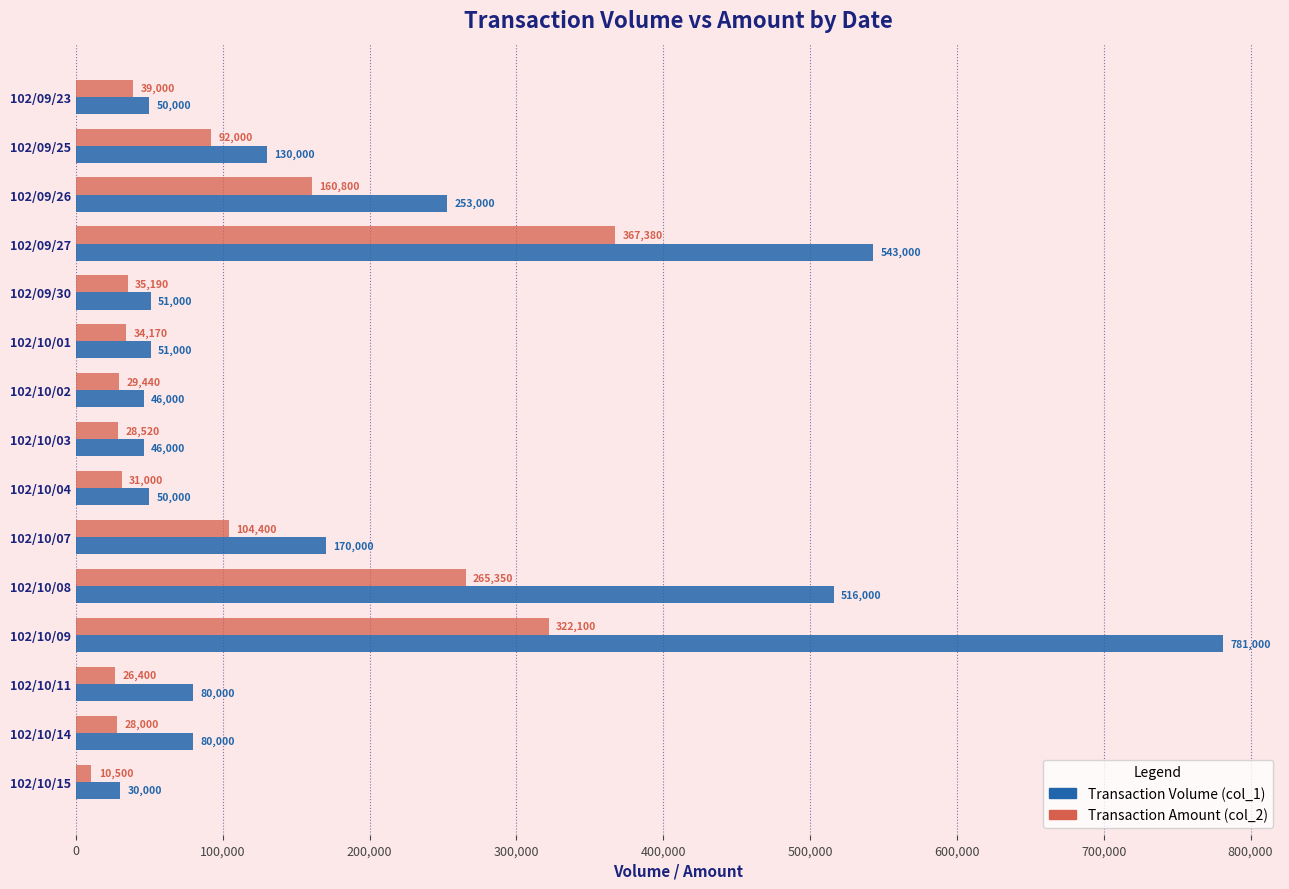

True or false: Transaction Amount (col_2) has a value of 35190 at 102/09/30.

True